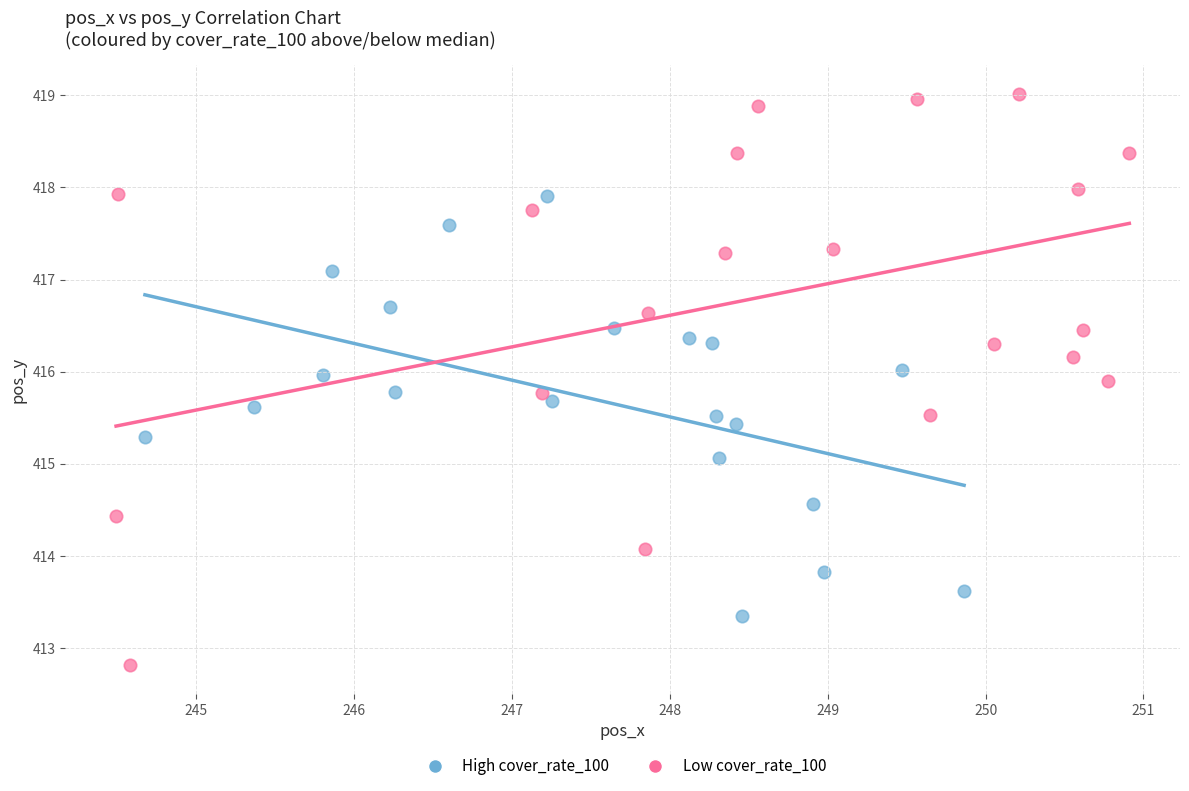

Which series has the widest spread of Y values?

Low cover_rate_100